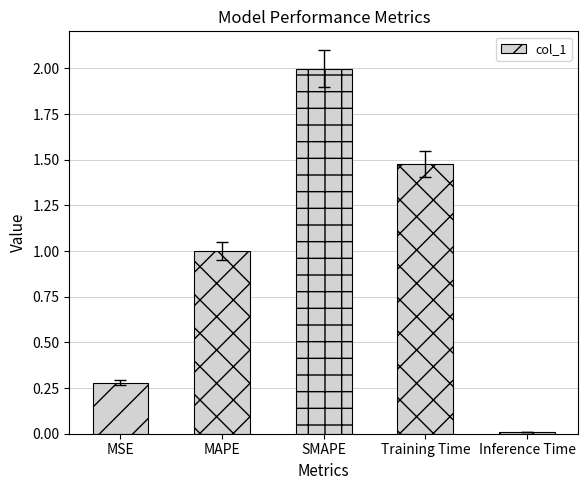

Are the bars horizontal?

No